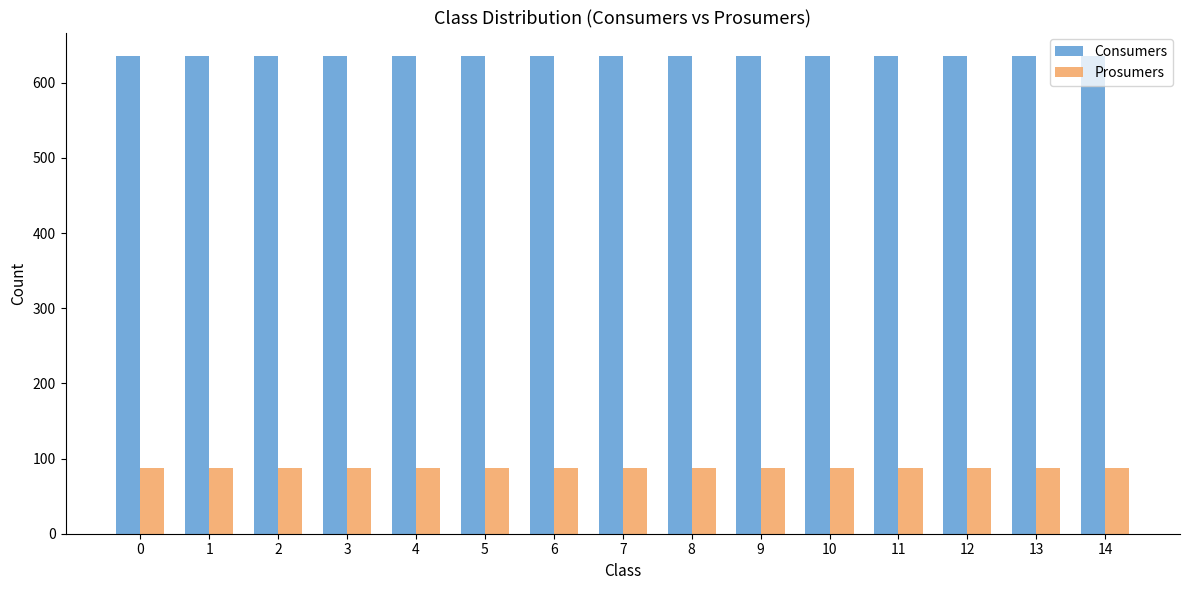

What is the smallest value displayed?

88